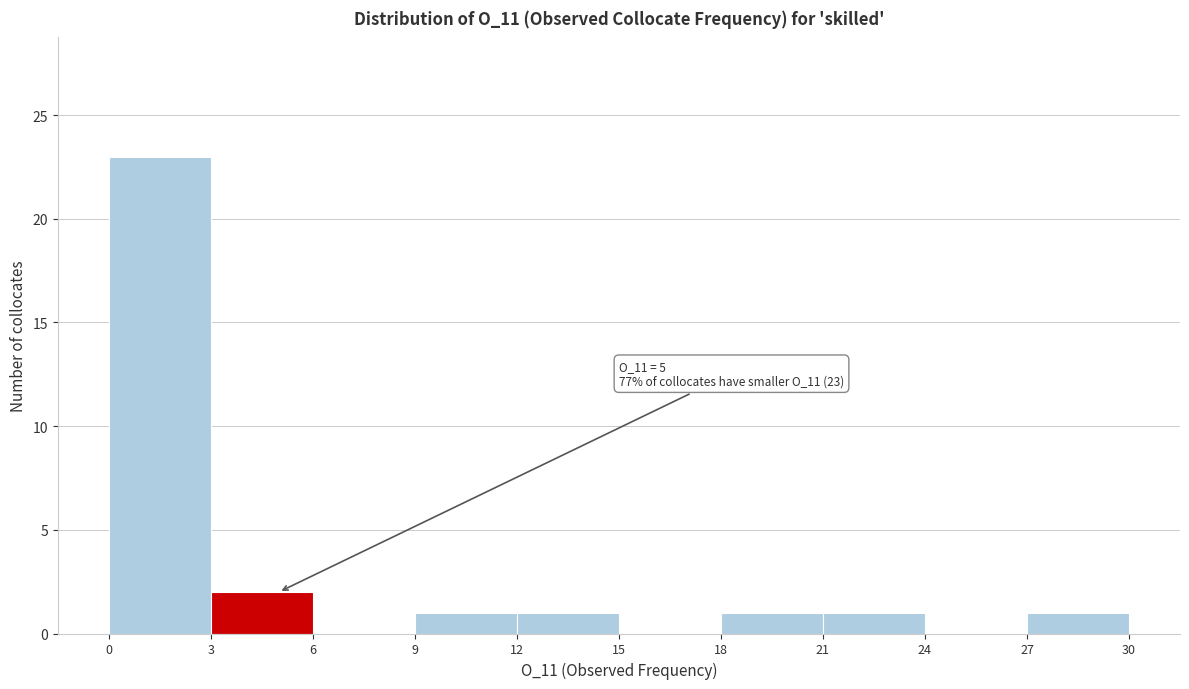

Over which range of the x-axis is the bar tallest?

0 to 3